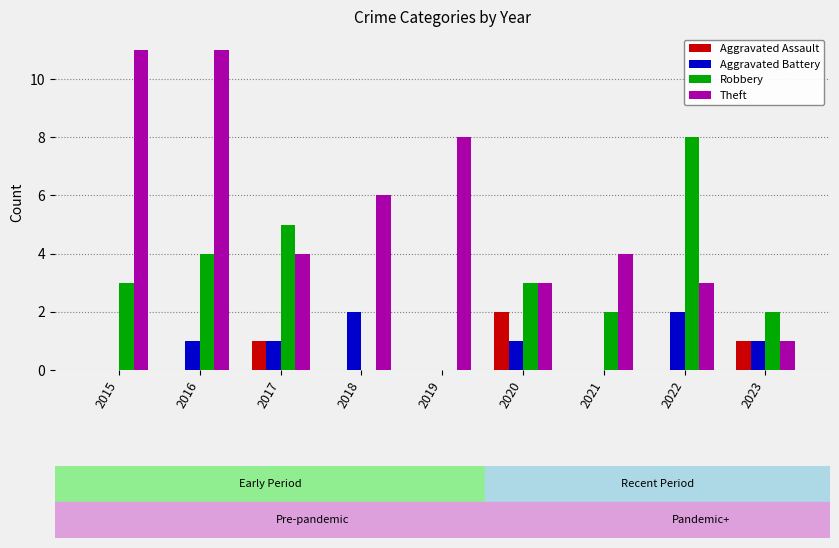

Reading left to right, transcribe all the data shown in this chart.

Aggravated Assault: 0	0	1	0	0	2	0	0	1
Aggravated Battery: 0	1	1	2	0	1	0	2	1
Robbery: 3	4	5	0	0	3	2	8	2
Theft: 11	11	4	6	8	3	4	3	1